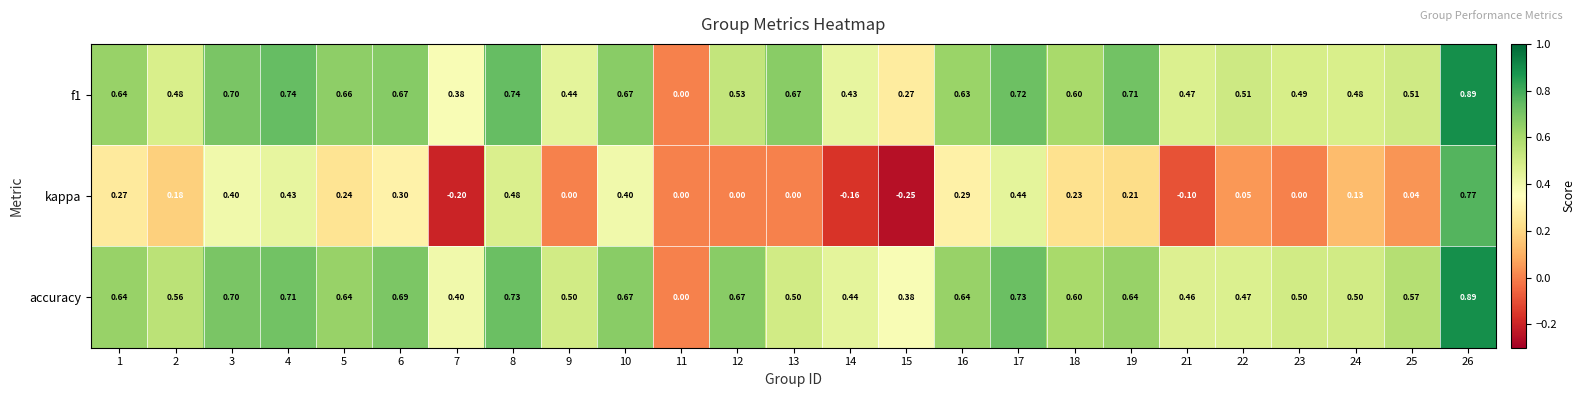

Which series has the widest spread of values?

kappa